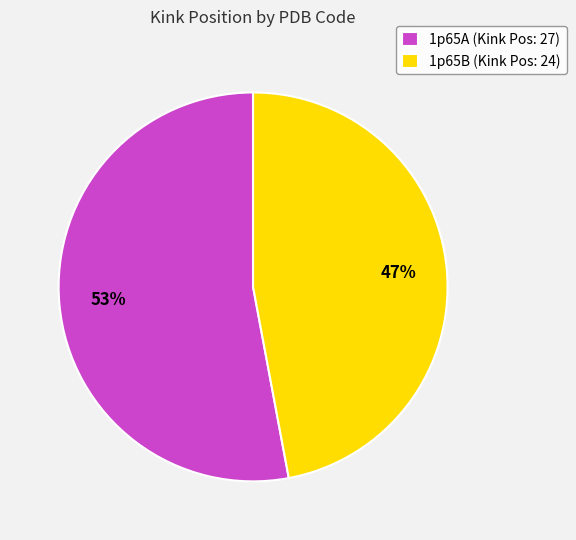

To the nearest percent, what is the combined percentage of 1p65B and 1p65A?

100%